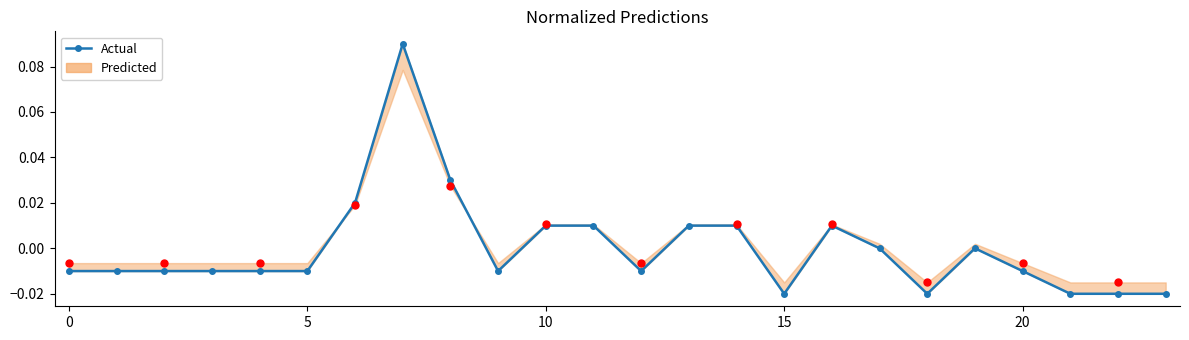

How many interior local peaks (higher than both neighbors) does the data have?

3